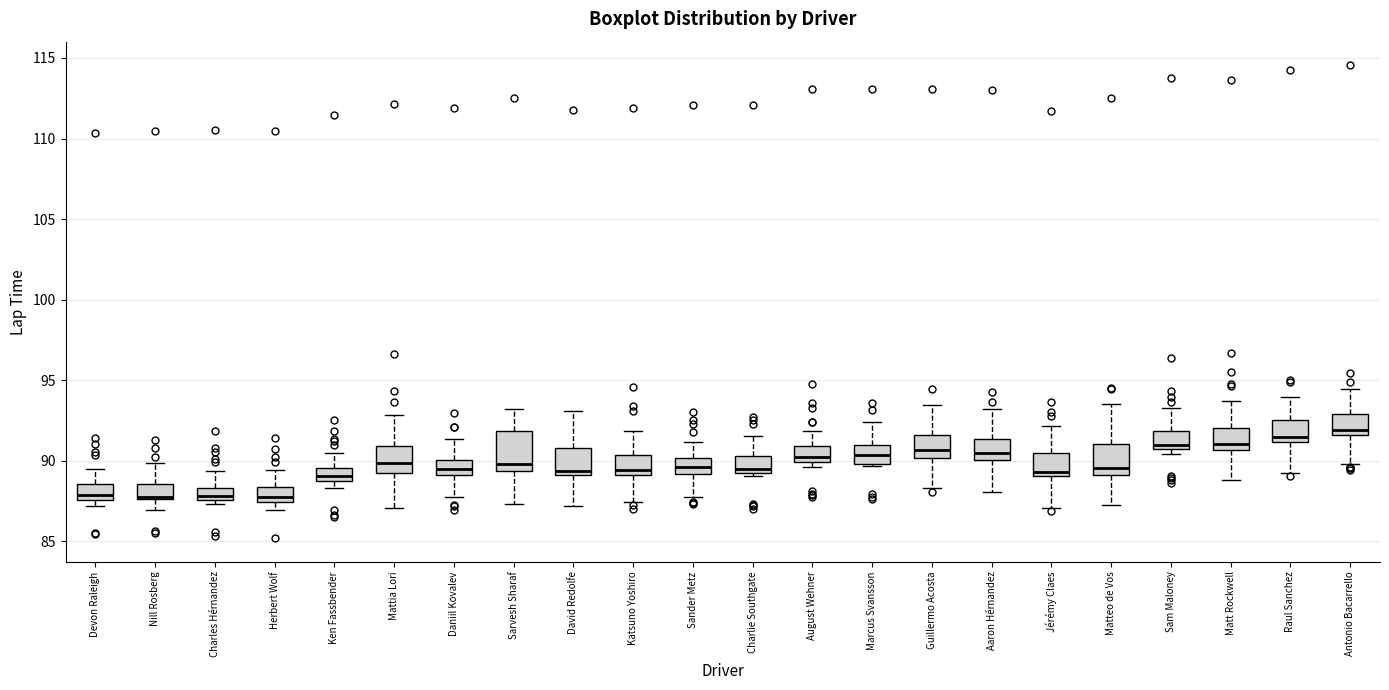

Where does the lower whisker of the box for Katsuno Yoshiro end on the y-axis? The values are not printed on the chart, so give them approximately, as read against the axis.

87.5